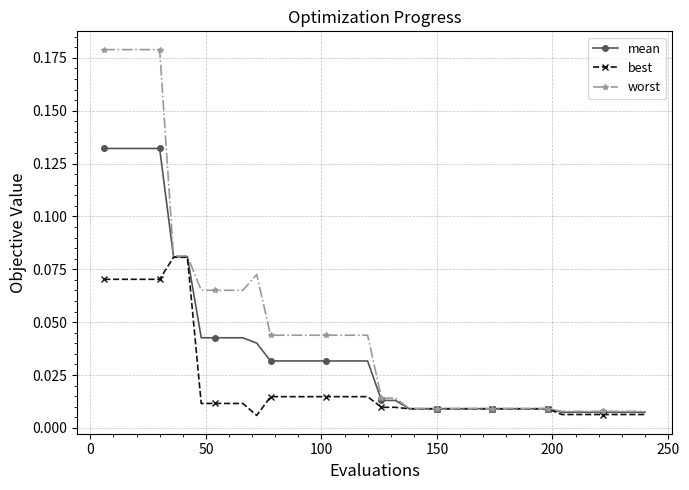

Which series has the largest total across all categories?

worst